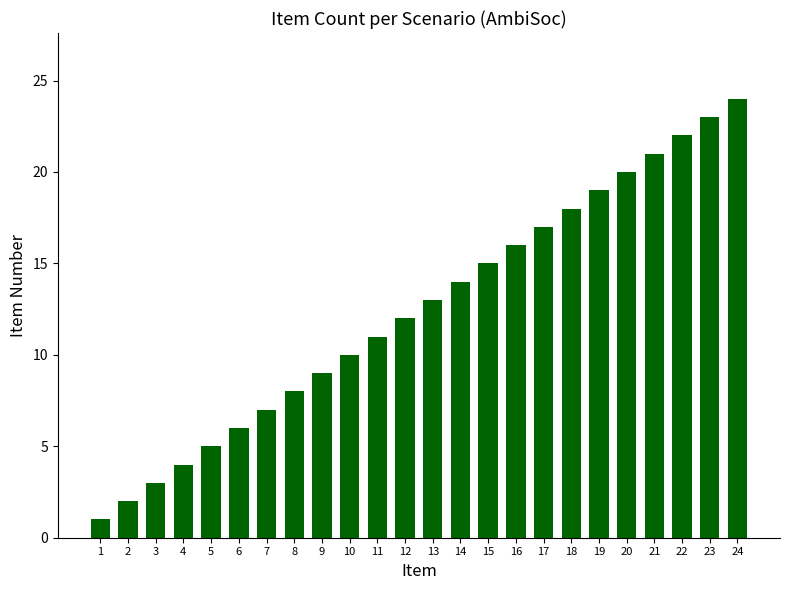

Count the number of categories in the chart.

24